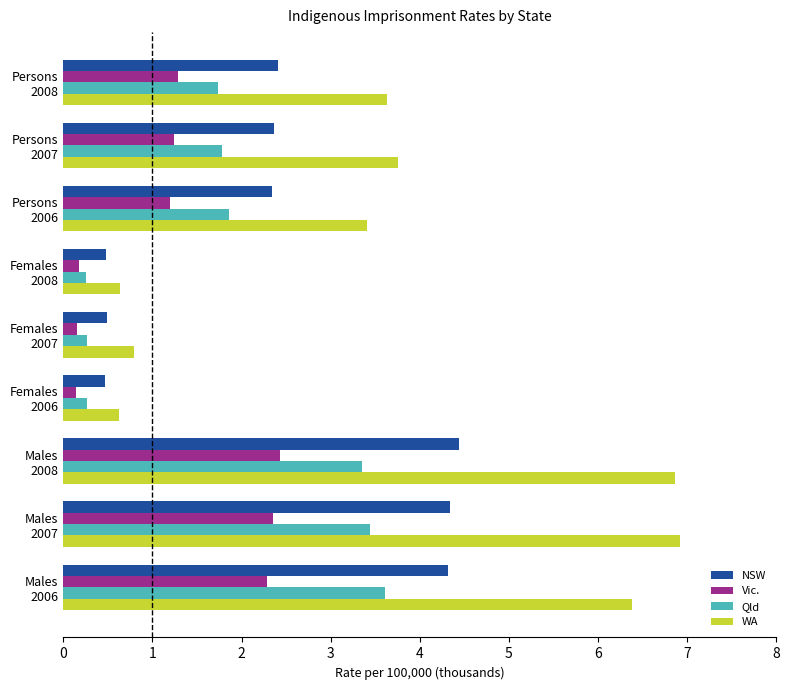

Rank the series by their average value, from lowest to highest.

Vic., Qld, NSW, WA